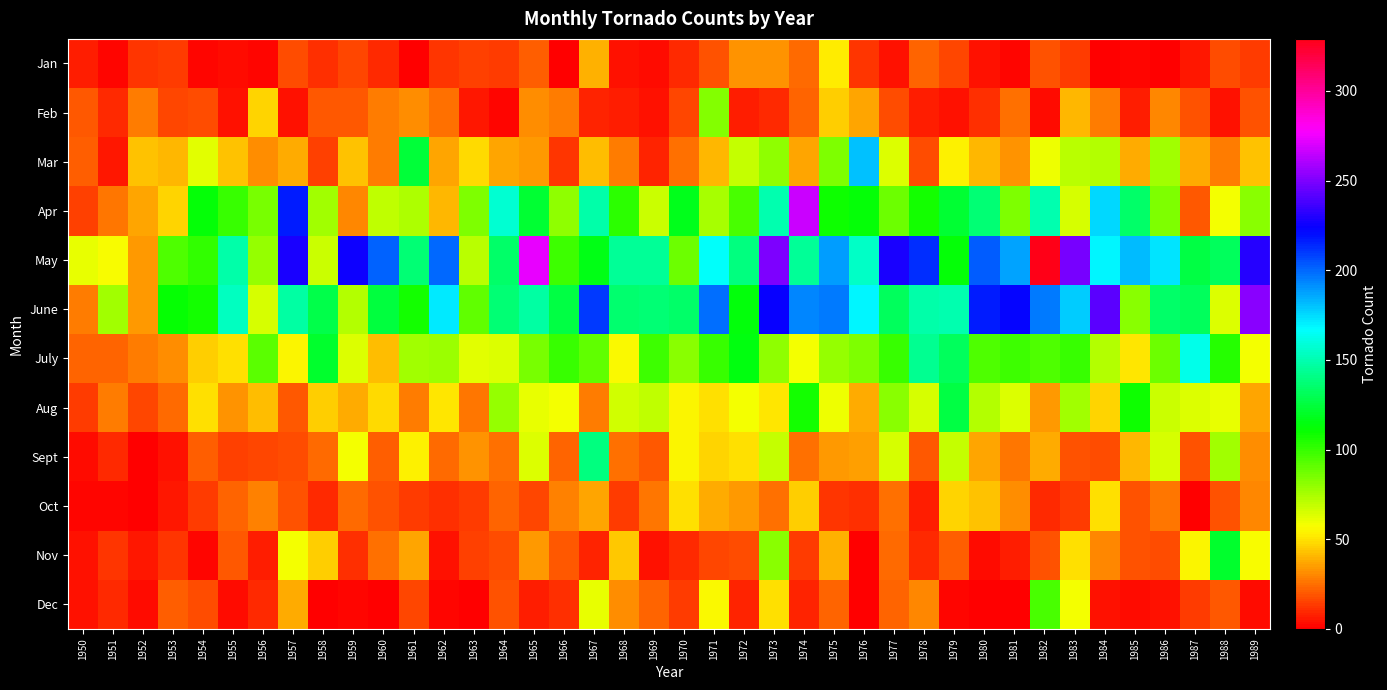

At which category is the sum across all series the highest?

1973